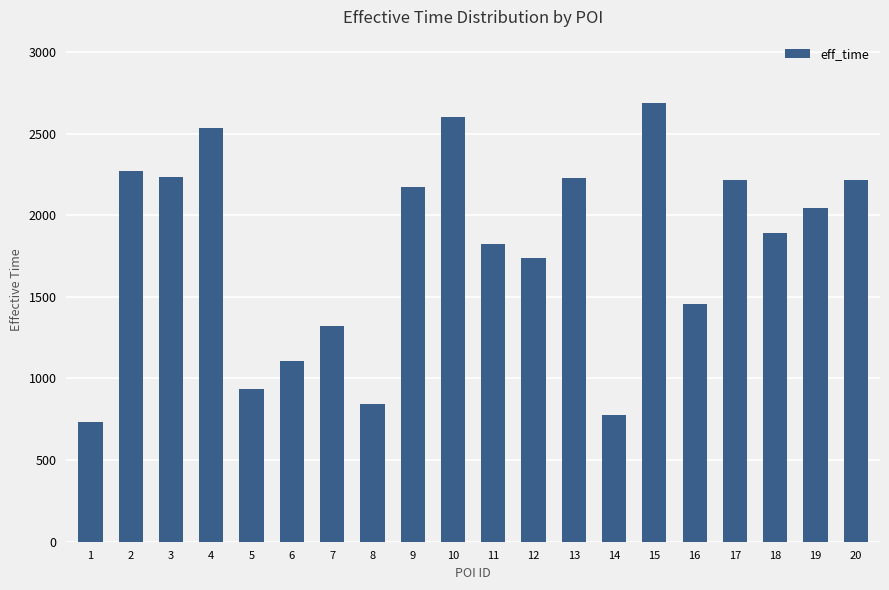

At which label is the value closest to 1712?

12